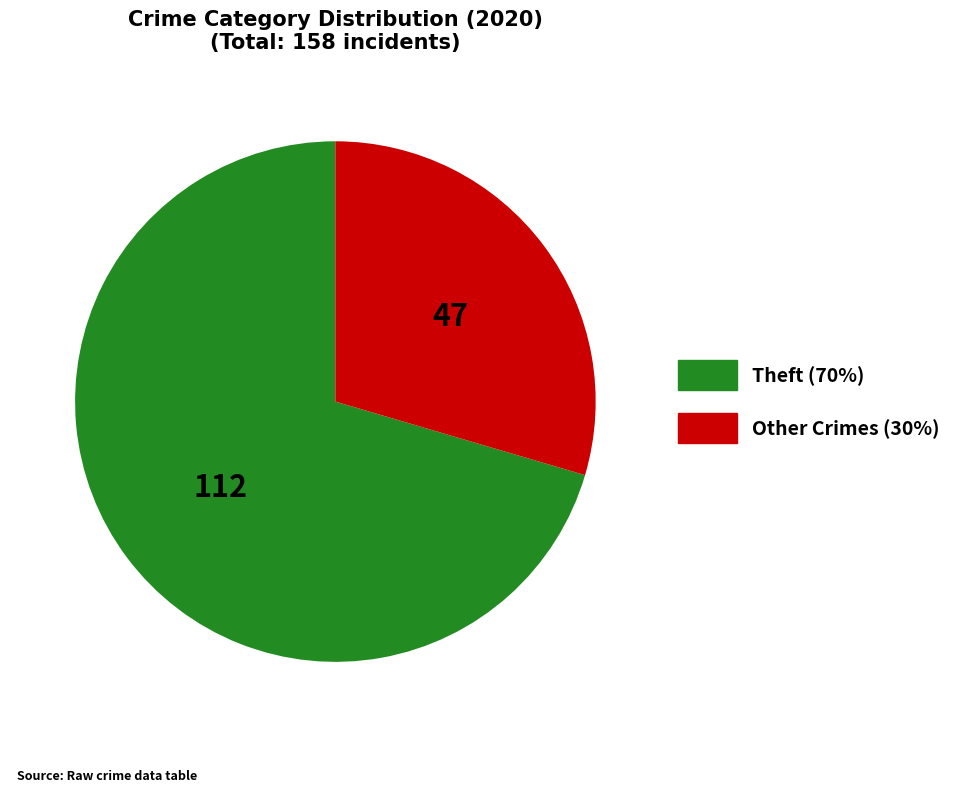

Is there any slice that represents more than half of the pie?

Yes